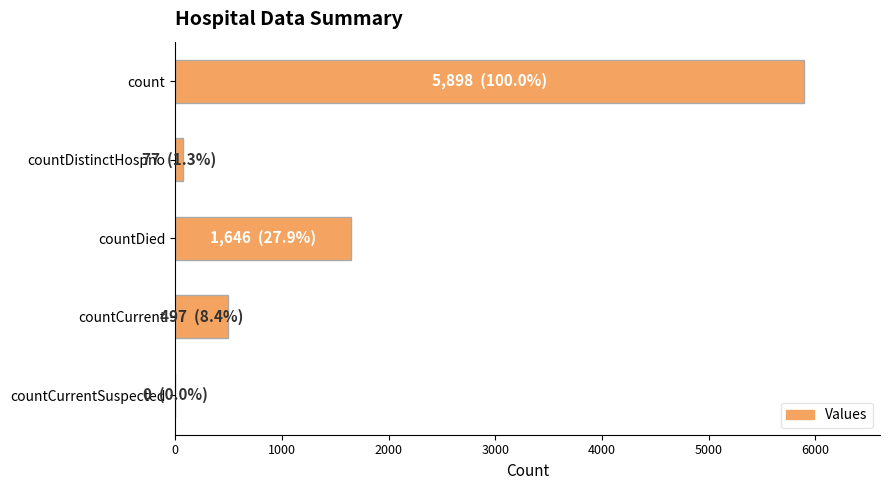

What is the average value?

1624